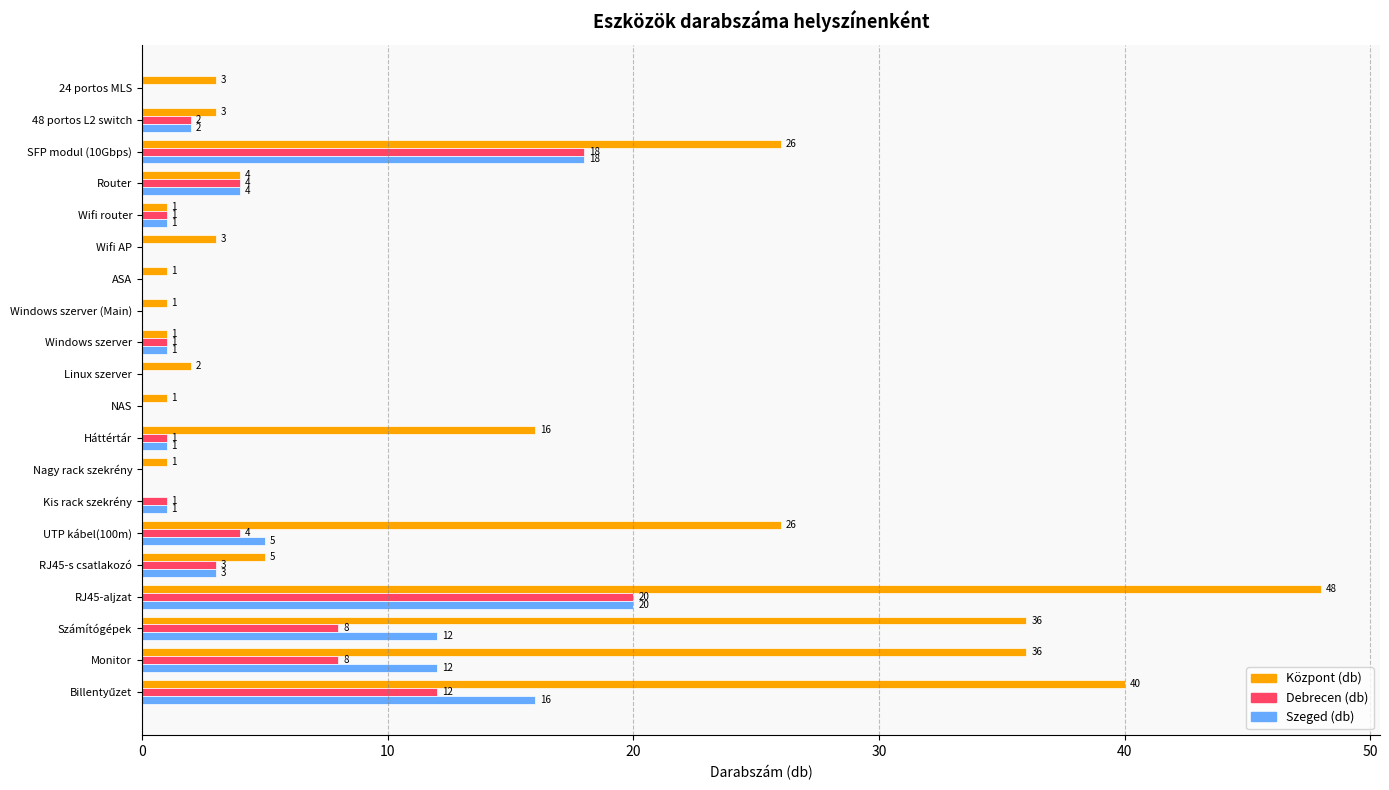

What is the sum of the Központ (db) values at Kis rack szekrény and 48 portos L2 switch?

3